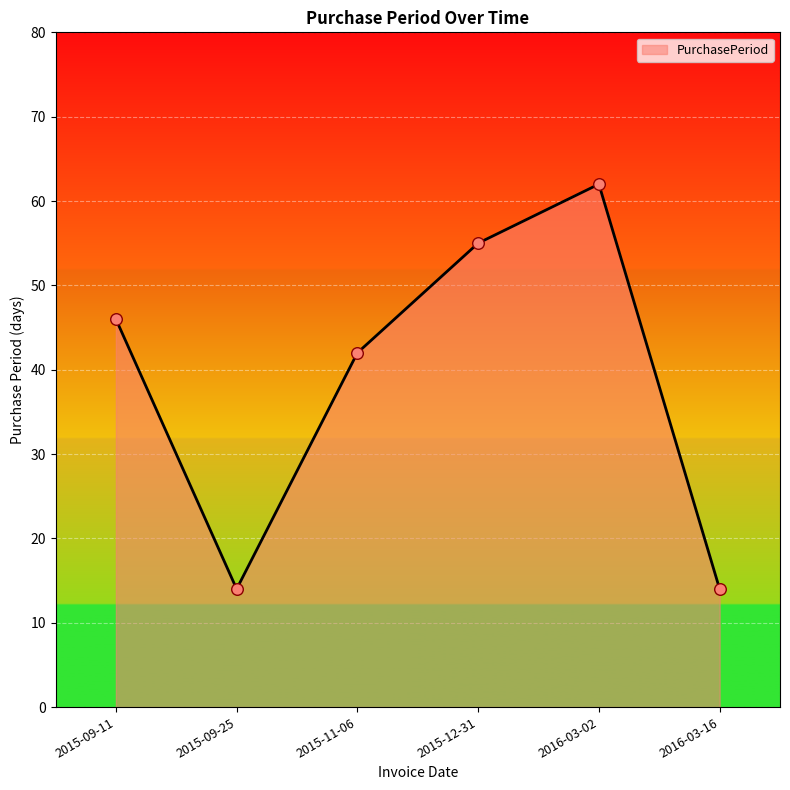

What is the change in value from 2015-09-25 to 2015-11-06?

+28